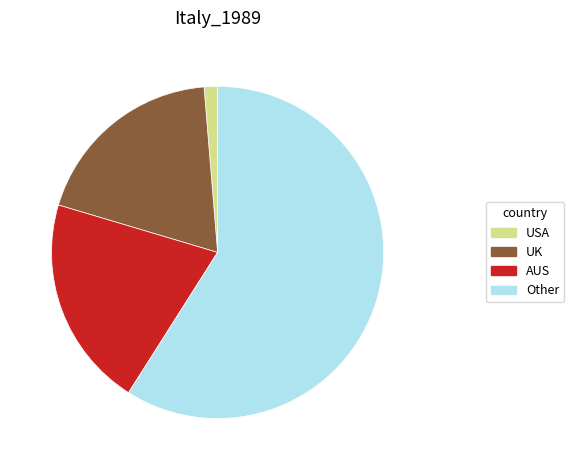

Which category has the smallest portion of the pie?

USA